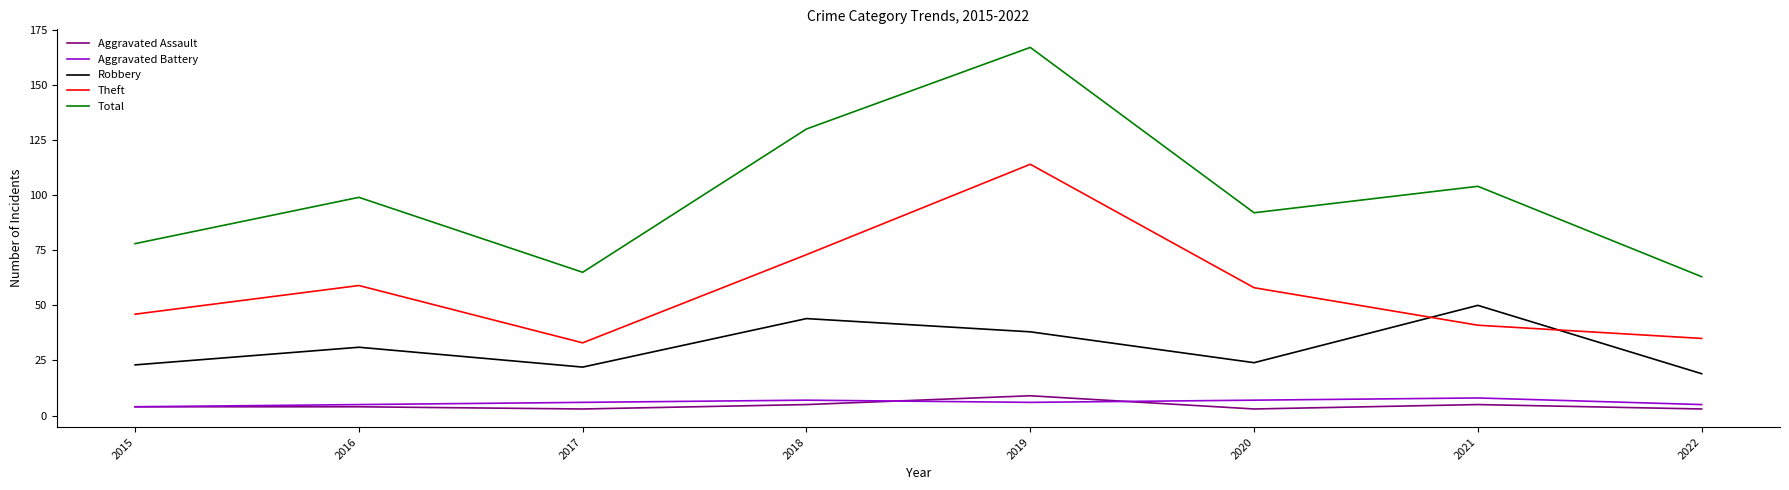

True or false: Theft and Aggravated Battery cross at least once.

False